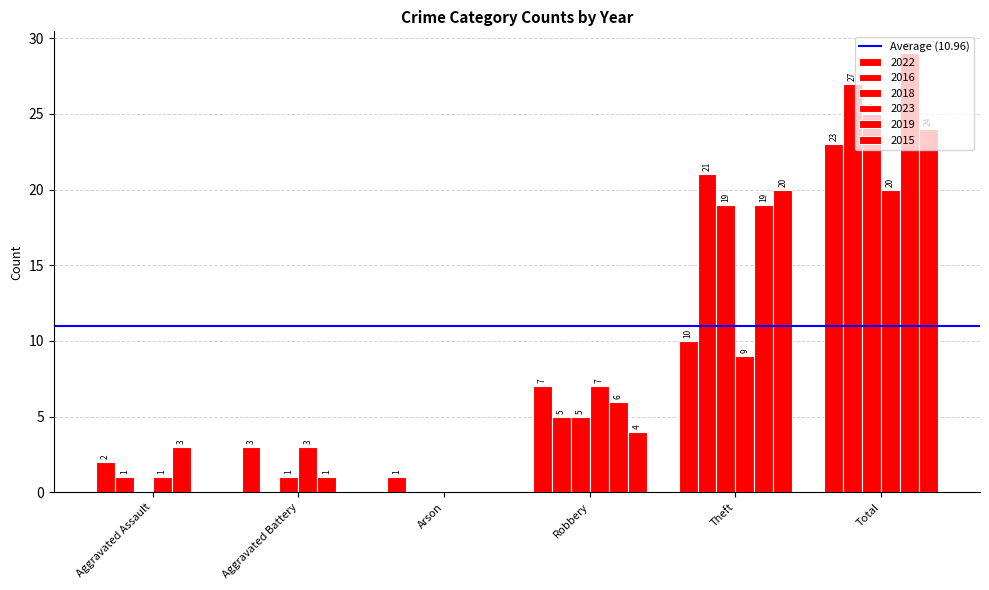

Which series changed the most between Robbery and Theft?

2016